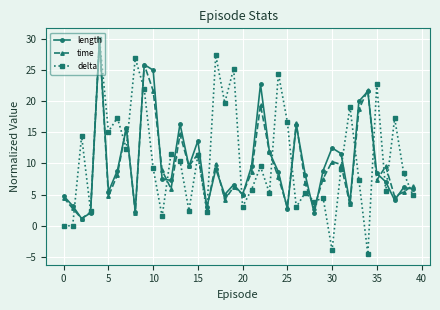

What is the lowest value of the delta series?

-4.6